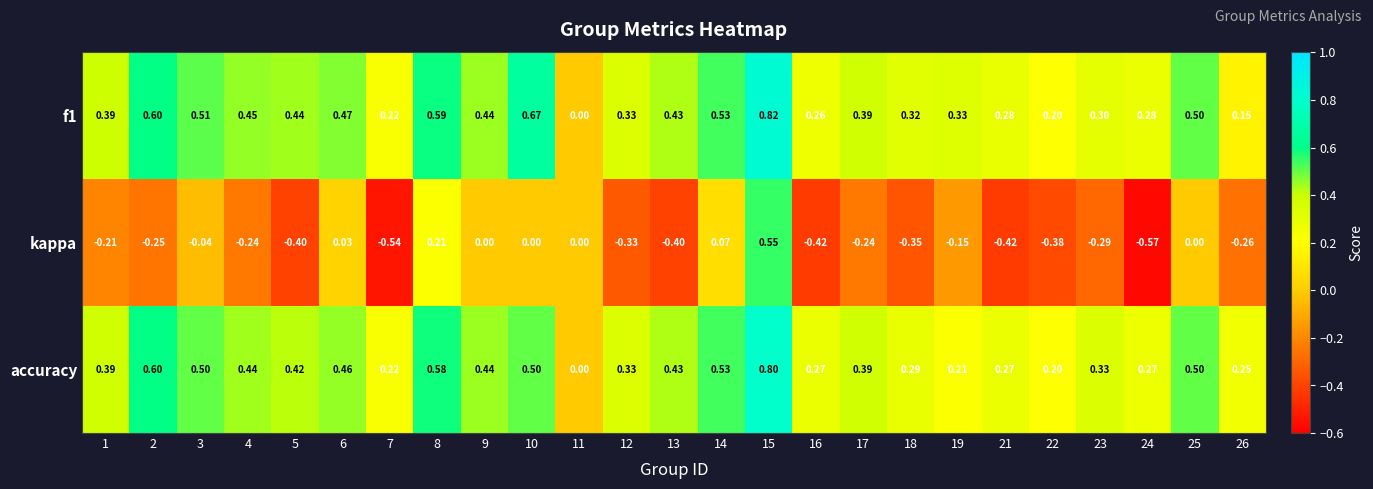

What is the total value across all series at 5?

0.5